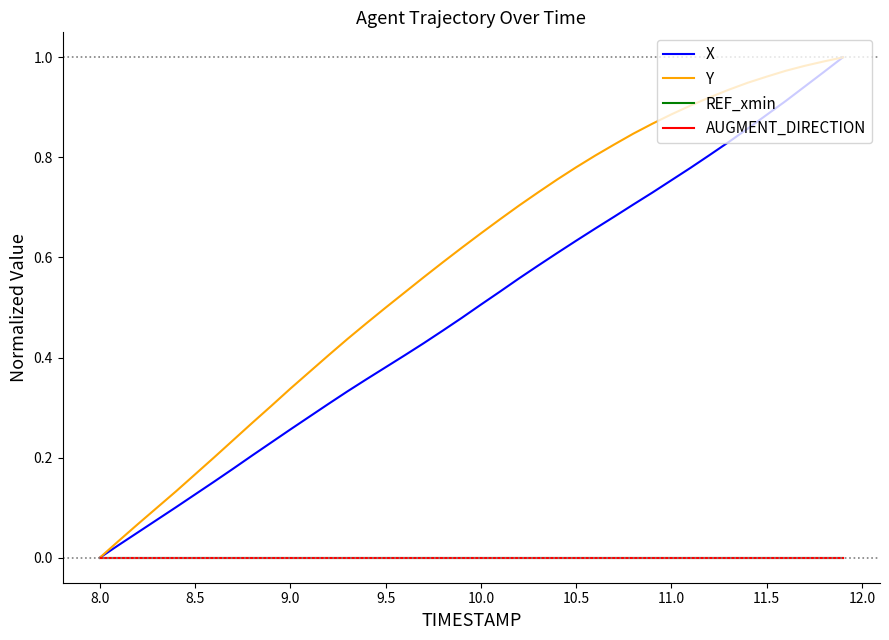

What is the difference between the maximum and minimum values in the X series?

1.0